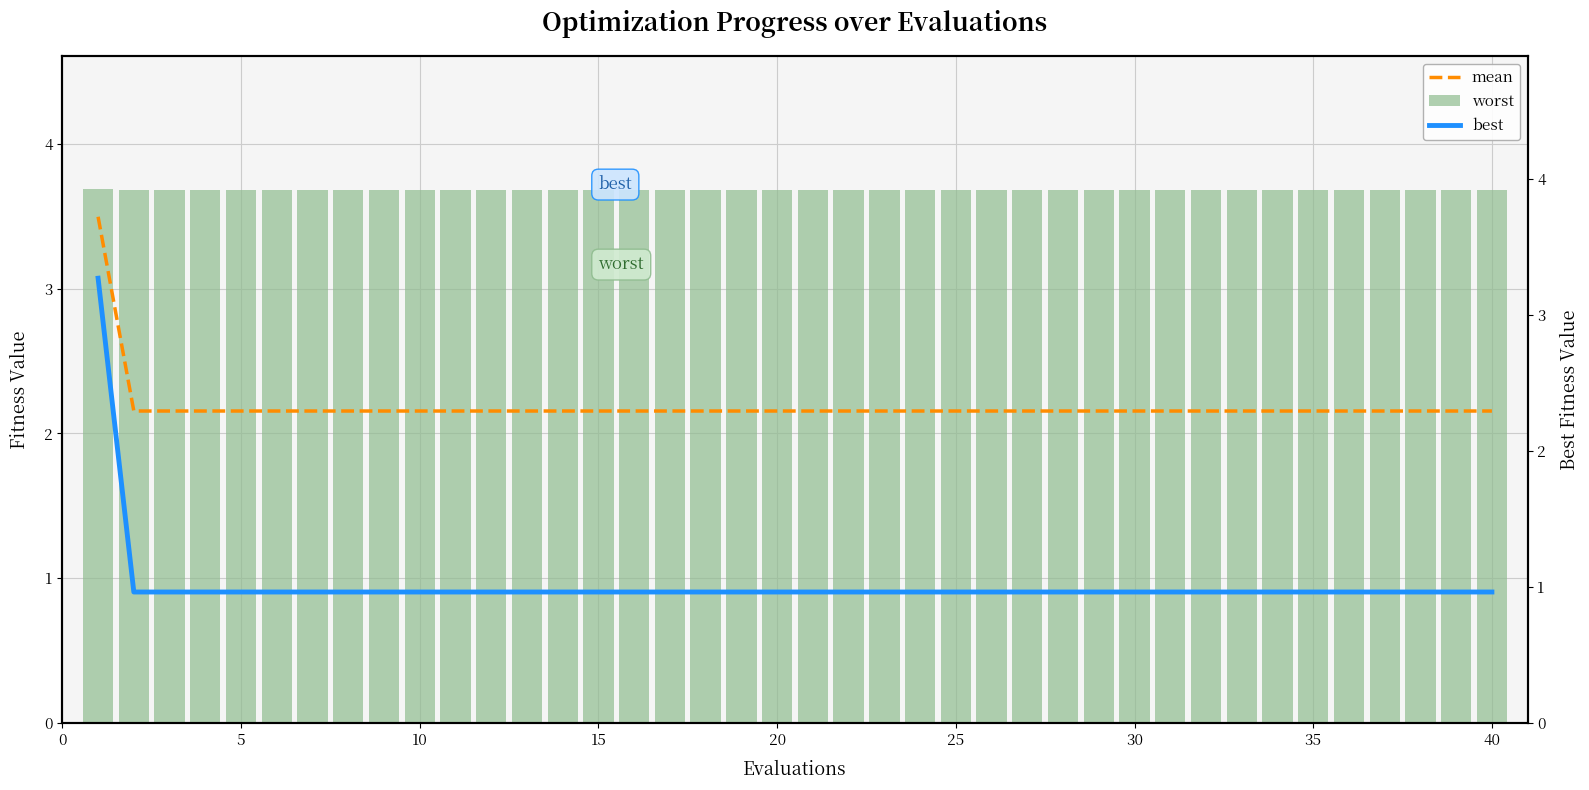

Reading left to right, what are all the values shown in this chart?

mean: 3.5	2.2	2.2	2.2	2.2	2.2	2.2	2.2	2.2	2.2	2.2	2.2	2.2	2.2	2.2	2.2	2.2	2.2	2.2	2.2	2.2	2.2	2.2	2.2	2.2	2.2	2.2	2.2	2.2	2.2	2.2	2.2	2.2	2.2	2.2	2.2	2.2	2.2	2.2	2.2
worst: 3.7	3.7	3.7	3.7	3.7	3.7	3.7	3.7	3.7	3.7	3.7	3.7	3.7	3.7	3.7	3.7	3.7	3.7	3.7	3.7	3.7	3.7	3.7	3.7	3.7	3.7	3.7	3.7	3.7	3.7	3.7	3.7	3.7	3.7	3.7	3.7	3.7	3.7	3.7	3.7
best: 3.3	1.0	1.0	1.0	1.0	1.0	1.0	1.0	1.0	1.0	1.0	1.0	1.0	1.0	1.0	1.0	1.0	1.0	1.0	1.0	1.0	1.0	1.0	1.0	1.0	1.0	1.0	1.0	1.0	1.0	1.0	1.0	1.0	1.0	1.0	1.0	1.0	1.0	1.0	1.0